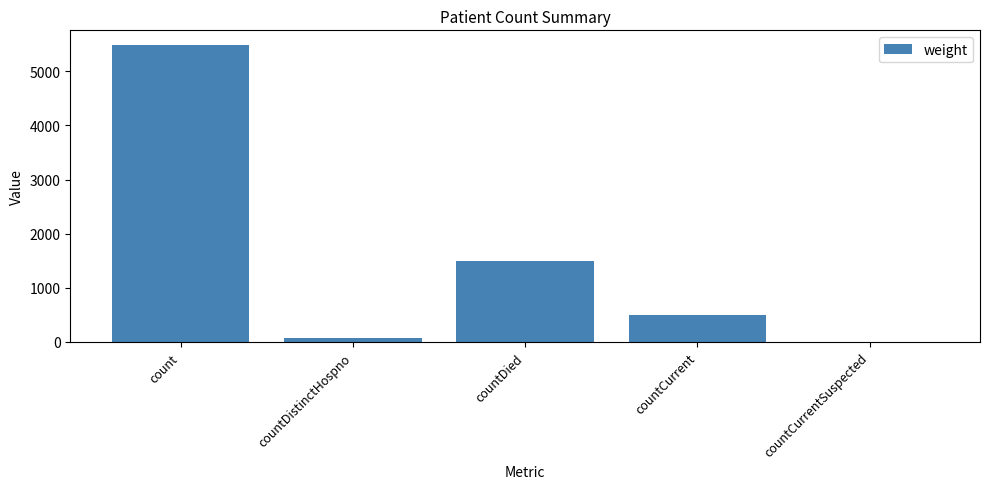

What is the sum of all values?

7566